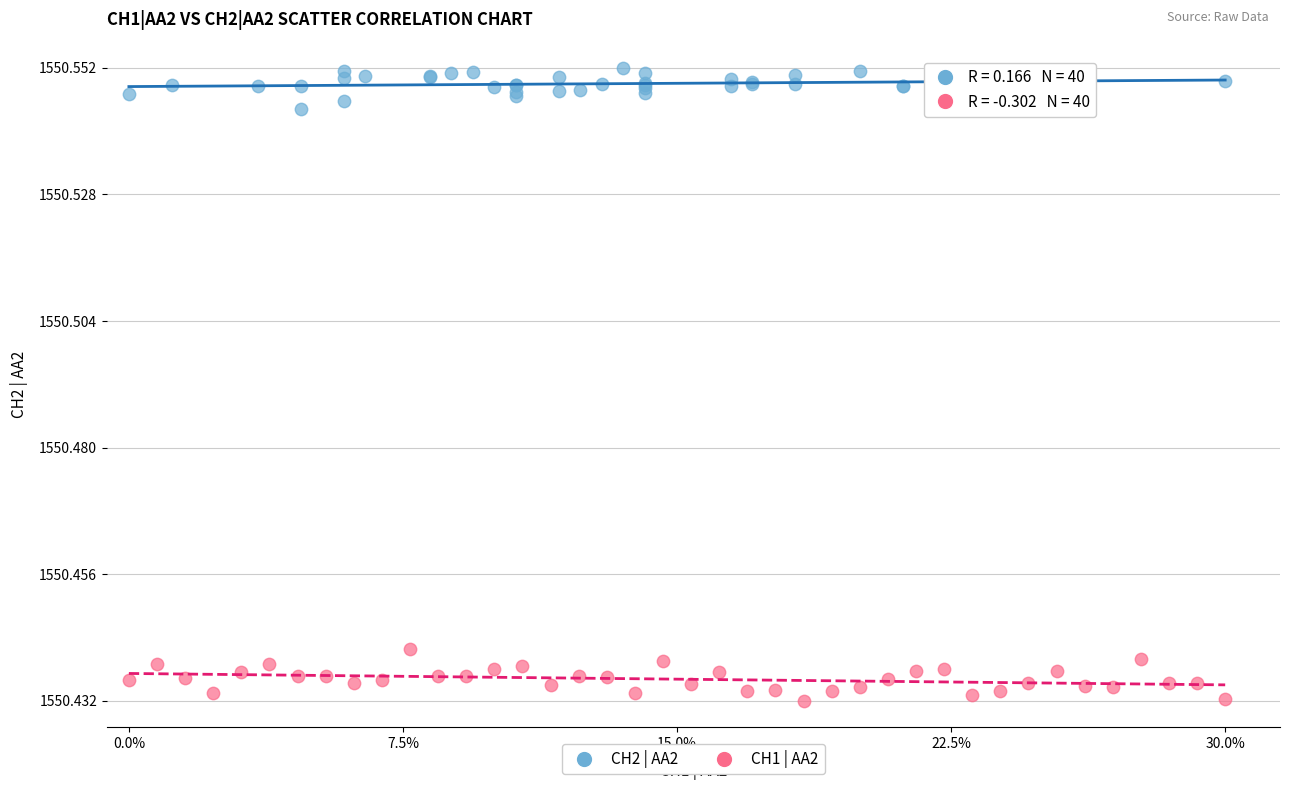

Which series contains the highest Y value?

CH2 | AA2